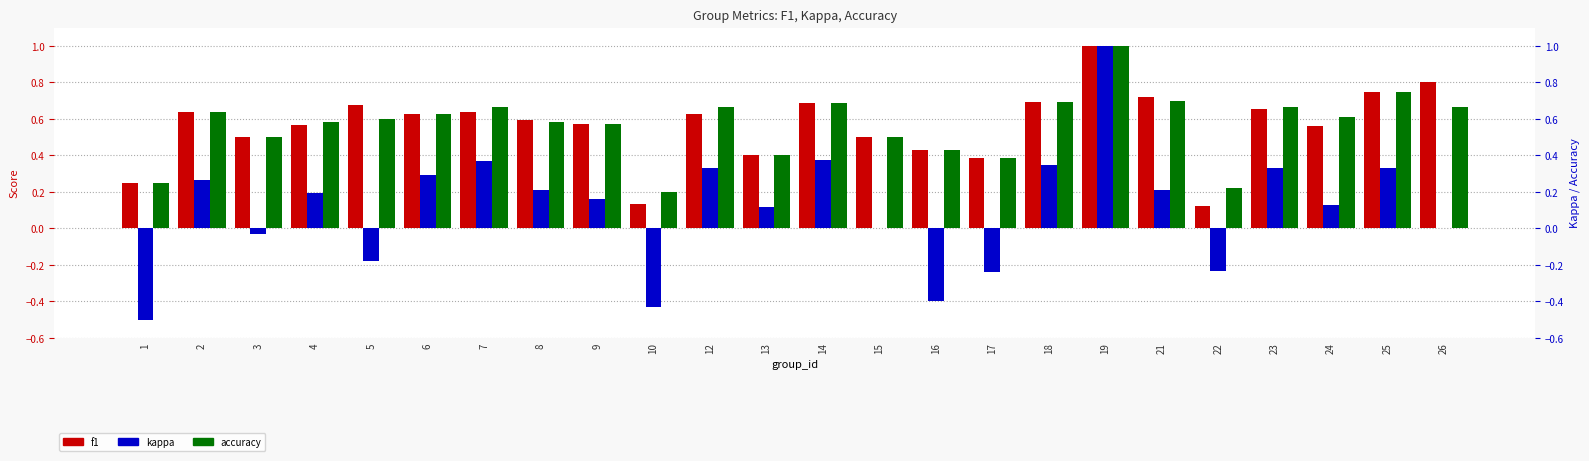

Reading left to right, extract all data points from this chart.

f1: 0.2	0.6	0.5	0.6	0.7	0.6	0.6	0.6	0.6	0.1	0.6	0.4	0.7	0.5	0.4	0.4	0.7	1.0	0.7	0.1	0.7	0.6	0.8	0.8
kappa: -0.5	0.3	-0.0	0.2	-0.2	0.3	0.4	0.2	0.2	-0.4	0.3	0.1	0.4	0.0	-0.4	-0.2	0.3	1.0	0.2	-0.2	0.3	0.1	0.3	0.0
accuracy: 0.2	0.6	0.5	0.6	0.6	0.6	0.7	0.6	0.6	0.2	0.7	0.4	0.7	0.5	0.4	0.4	0.7	1.0	0.7	0.2	0.7	0.6	0.8	0.7